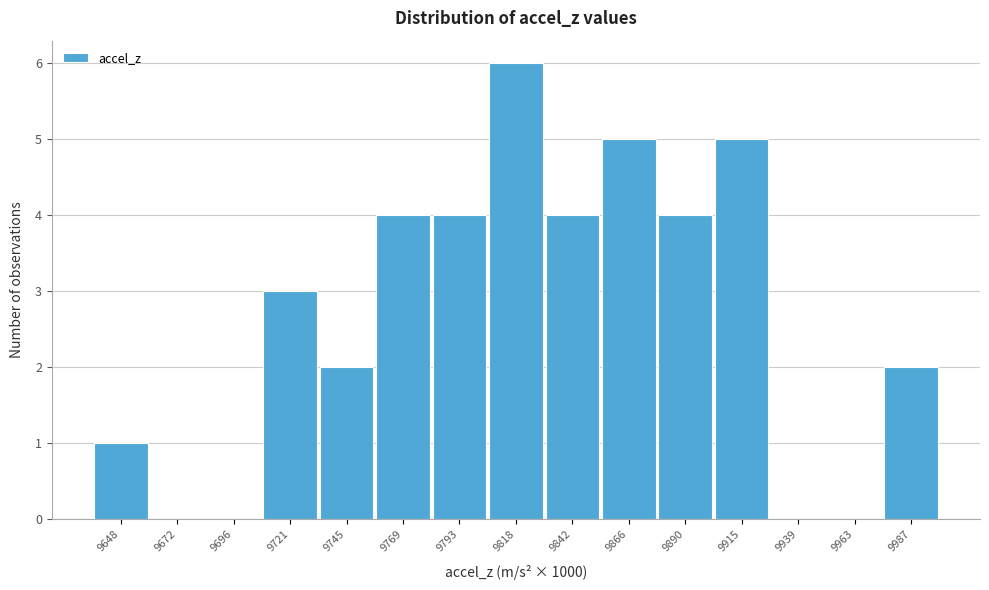

Reading left to right, list all the values displayed in this chart.

9648=1	9672=0	9696=0	9721=3	9745=2	9769=4	9793=4	9818=6	9842=4	9866=5	9890=4	9915=5	9939=0	9963=0	9987=2